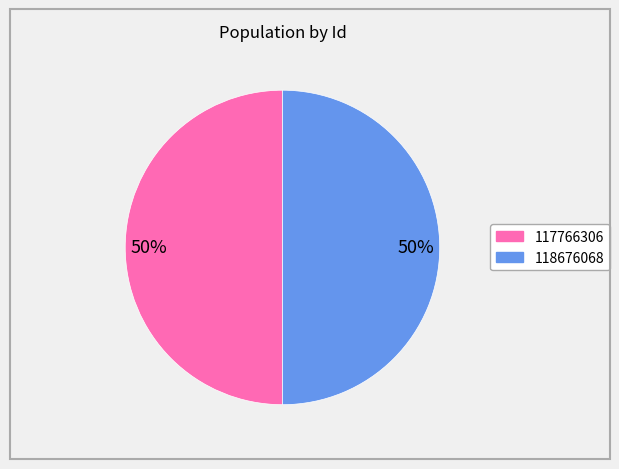

To the nearest percent, what percentage of the pie is 117766306?

50%